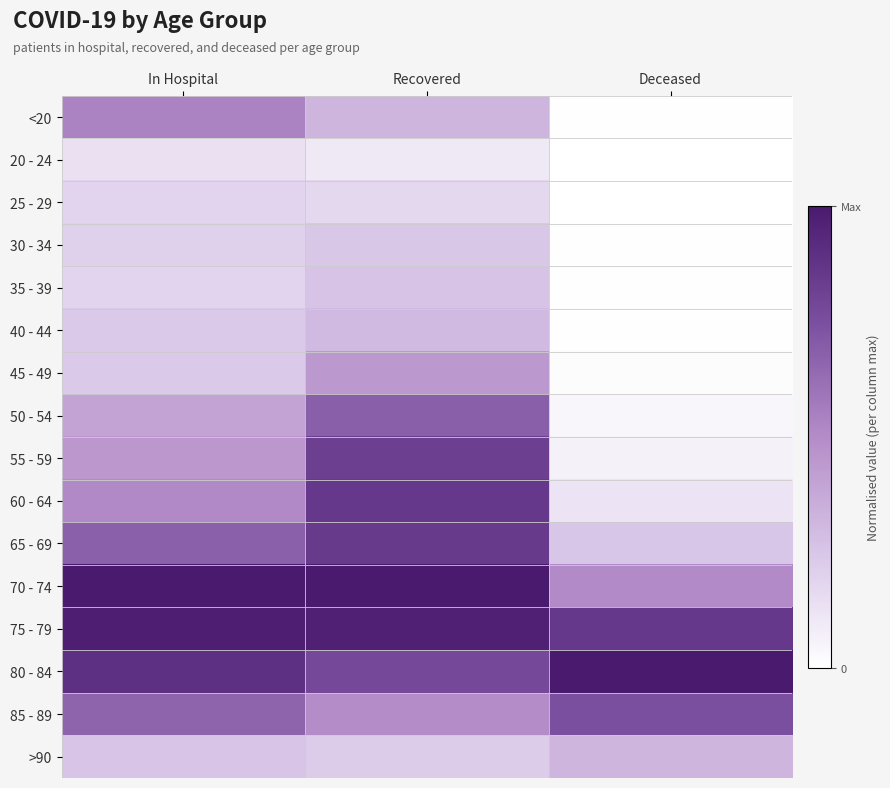

At Deceased, list the series in order from smallest to largest.

20 - 24, 25 - 29, <20, 35 - 39, 30 - 34, 40 - 44, 45 - 49, 50 - 54, 55 - 59, 60 - 64, 65 - 69, >90, 70 - 74, 85 - 89, 75 - 79, 80 - 84